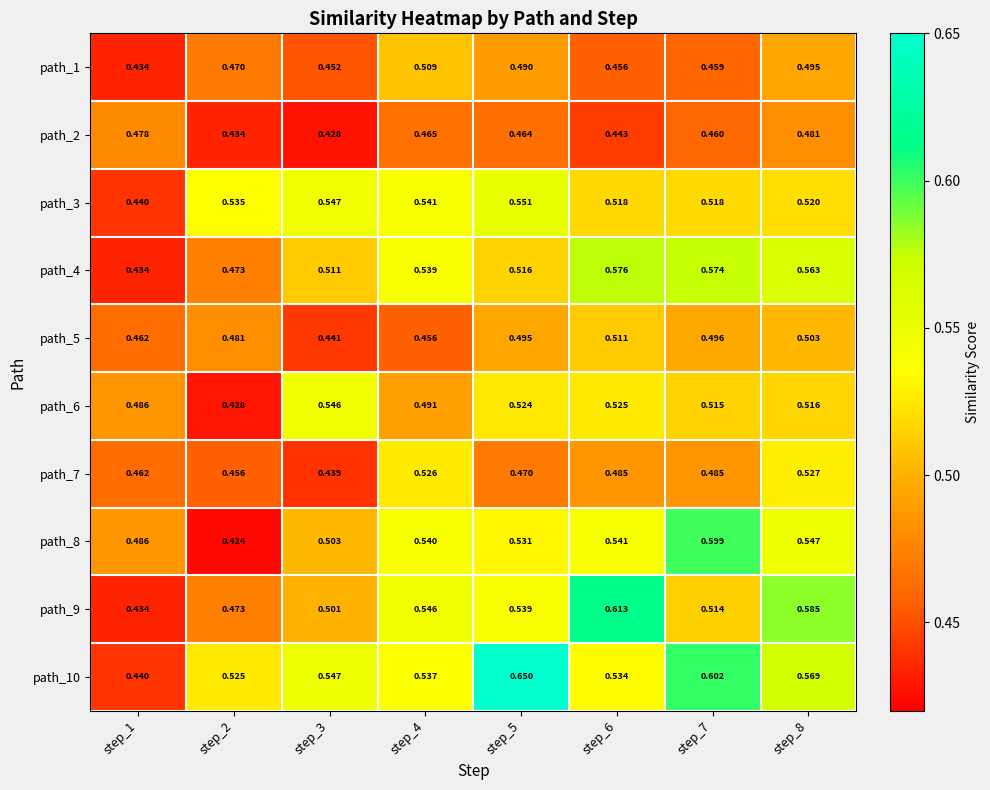

What is the difference between the highest and lowest values at step_4?

0.1